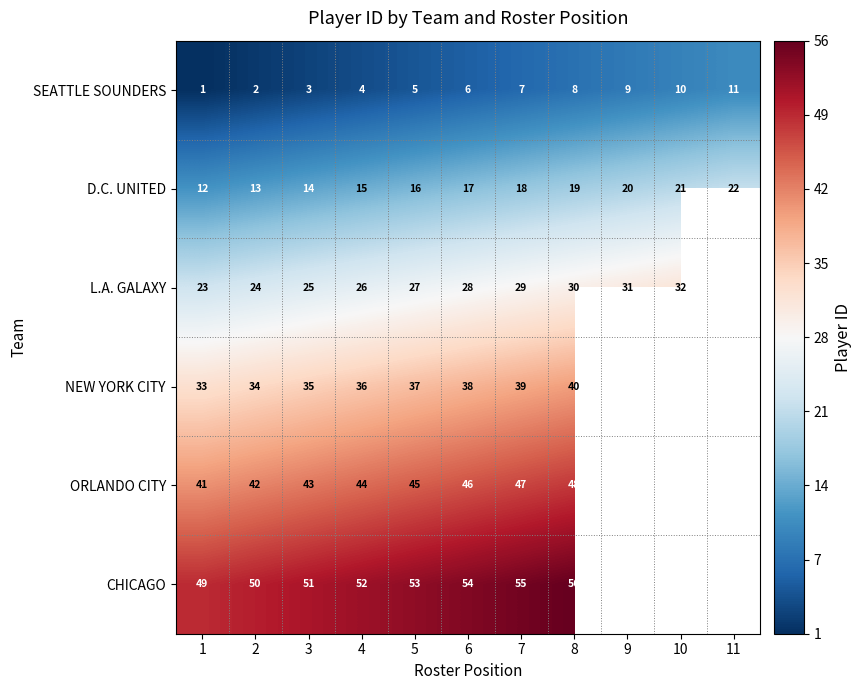

The value of D.C. UNITED at 2 is 3.9. True or false?

False